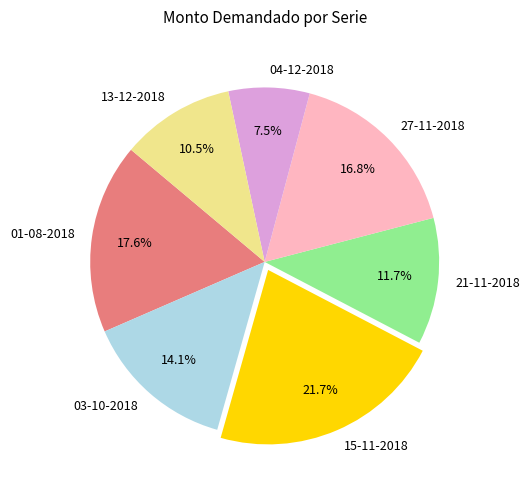

Count the number of slices in the pie.

7